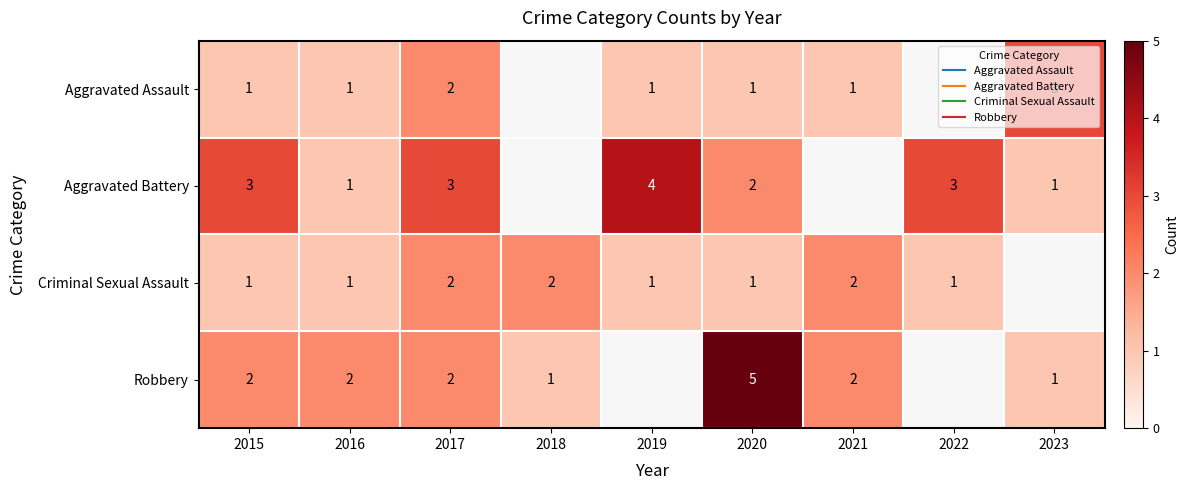

Which has a higher value, 2023 or 2015?

2023